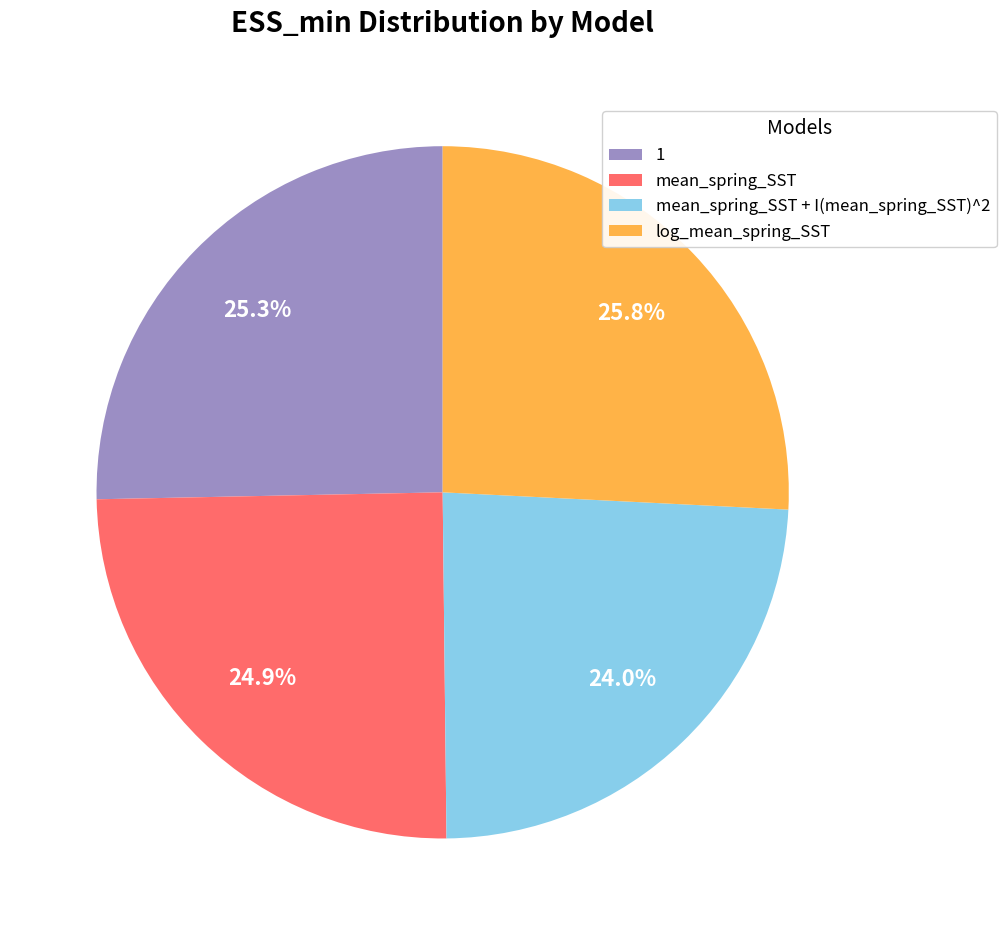

To the nearest percent, what is the average slice percentage?

25%